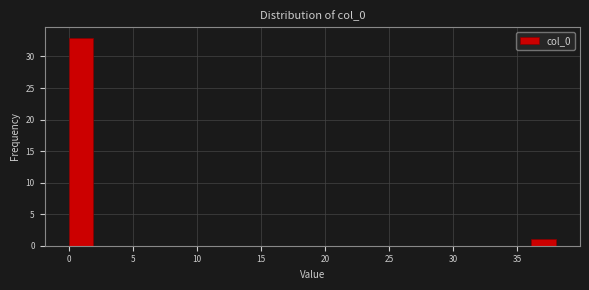

Read against the x-axis, roughly where is the centre of the tallest bar?

1.0